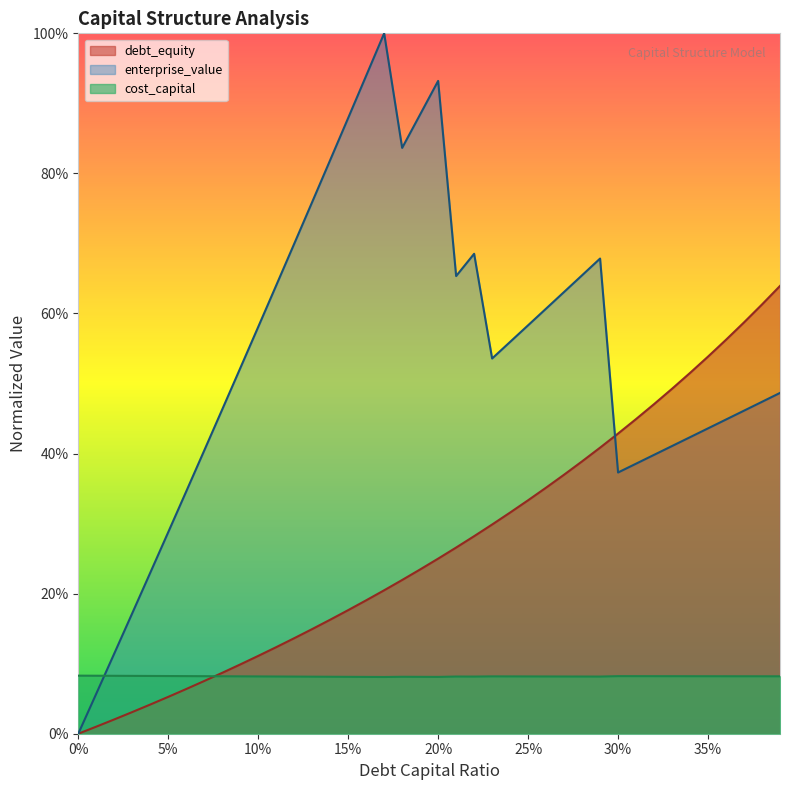

At which category does enterprise_value reach its first local valley?

0.18